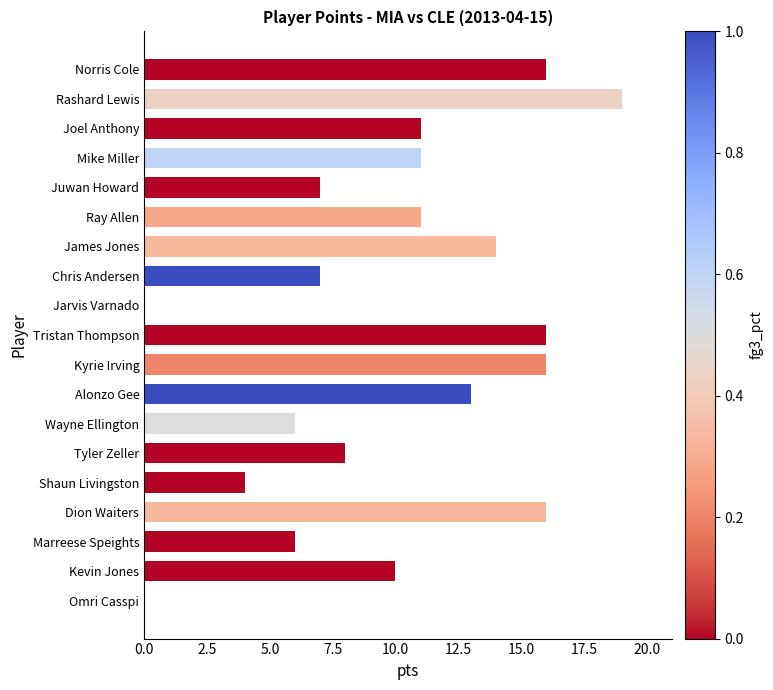

True or false: the data shows 7 at Jarvis Varnado.

False